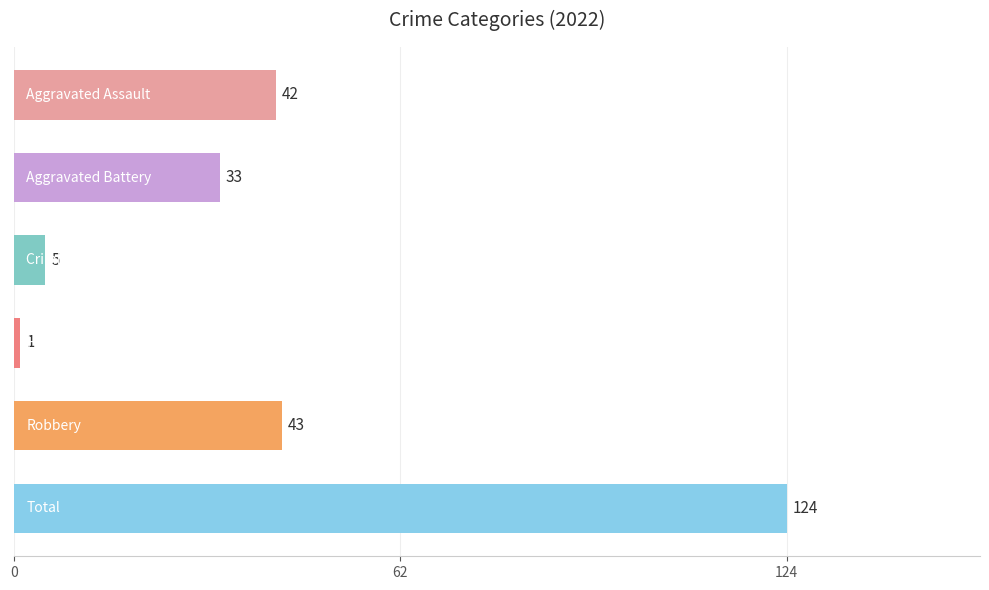

What is the difference between the second highest and minimum values?

42